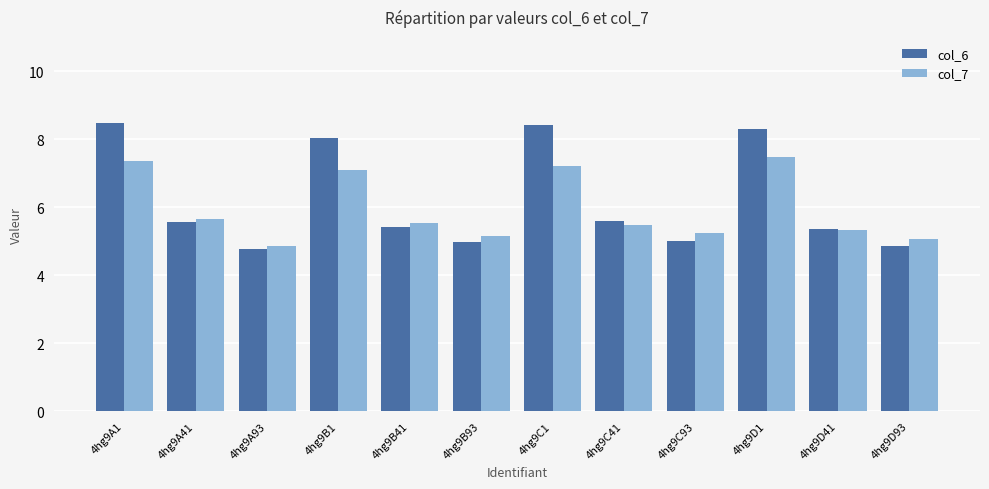

Reading left to right, what are all the values shown in this chart?

col_6: 4hg9A1=8.5	4hg9A41=5.6	4hg9A93=4.8	4hg9B1=8.0	4hg9B41=5.4	4hg9B93=5.0	4hg9C1=8.4	4hg9C41=5.6	4hg9C93=5.0	4hg9D1=8.3	4hg9D41=5.4	4hg9D93=4.9
col_7: 4hg9A1=7.4	4hg9A41=5.7	4hg9A93=4.9	4hg9B1=7.1	4hg9B41=5.5	4hg9B93=5.1	4hg9C1=7.2	4hg9C41=5.5	4hg9C93=5.2	4hg9D1=7.5	4hg9D41=5.3	4hg9D93=5.1